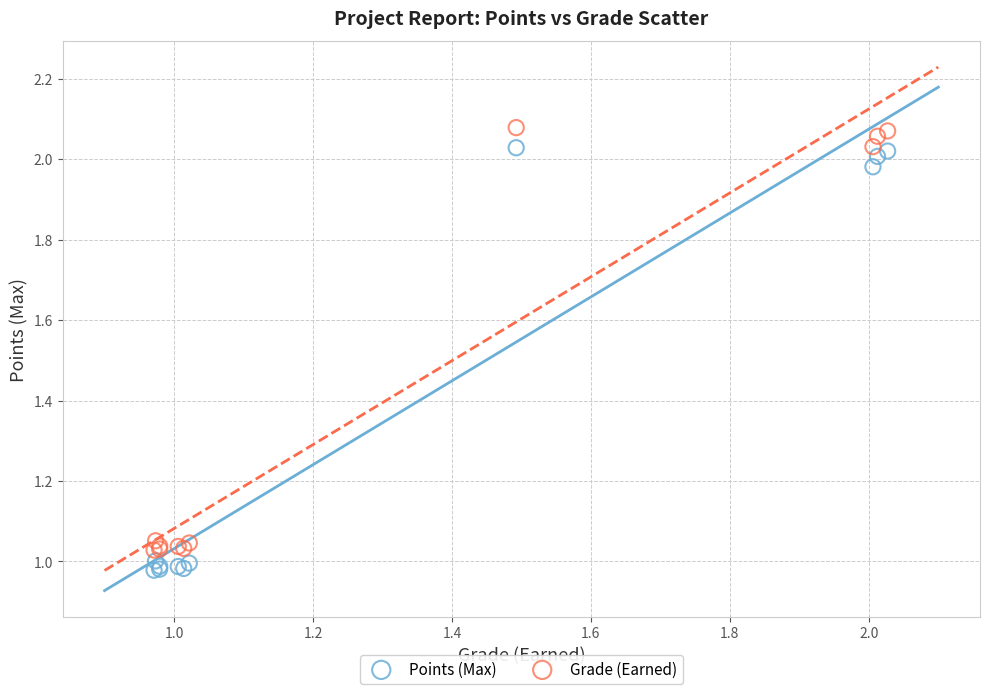

Which series reaches the maximum Y coordinate?

Grade (Earned)